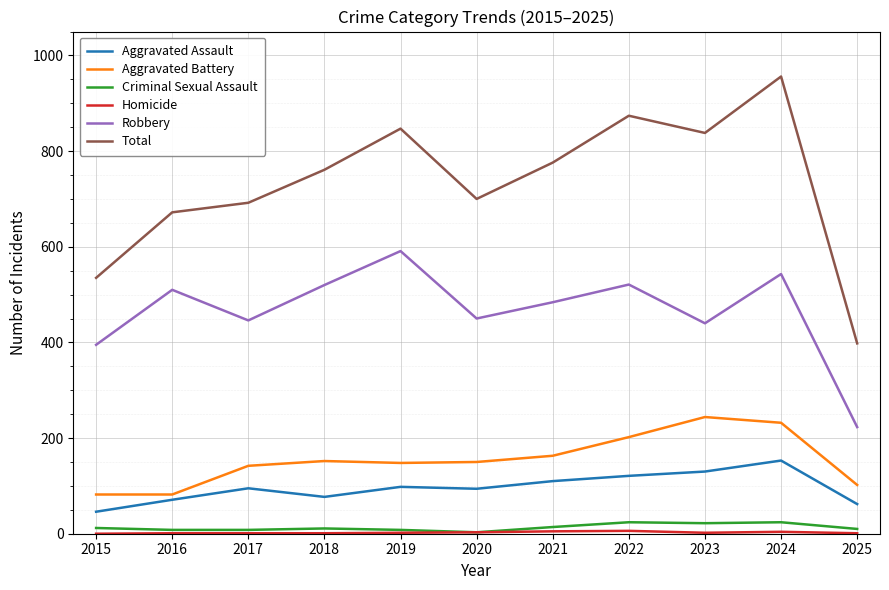

At which label does Total reach its minimum?

2025